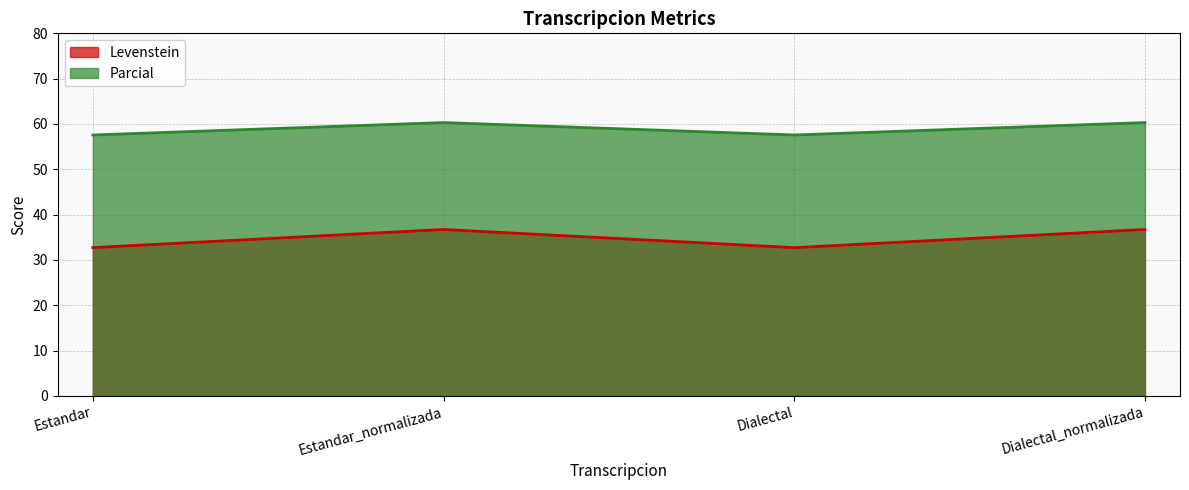

The value of Parcial at Estandar_normalizada is 60.3. True or false?

True